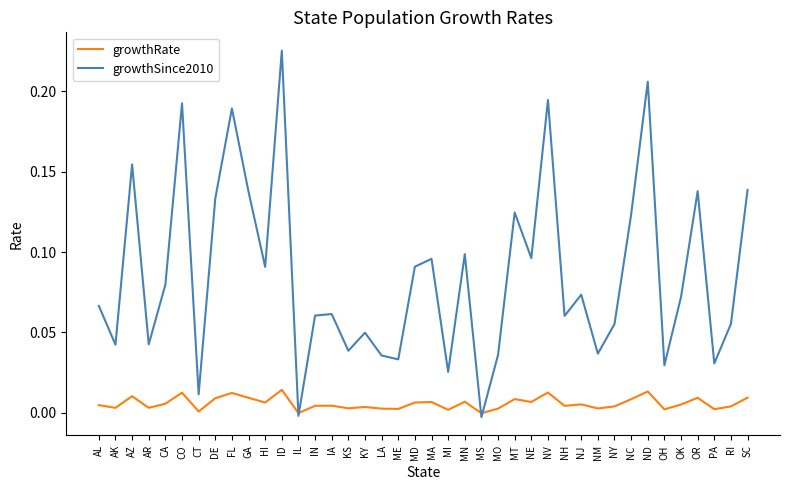

Between NJ and ND, which series saw the biggest shift?

growthSince2010